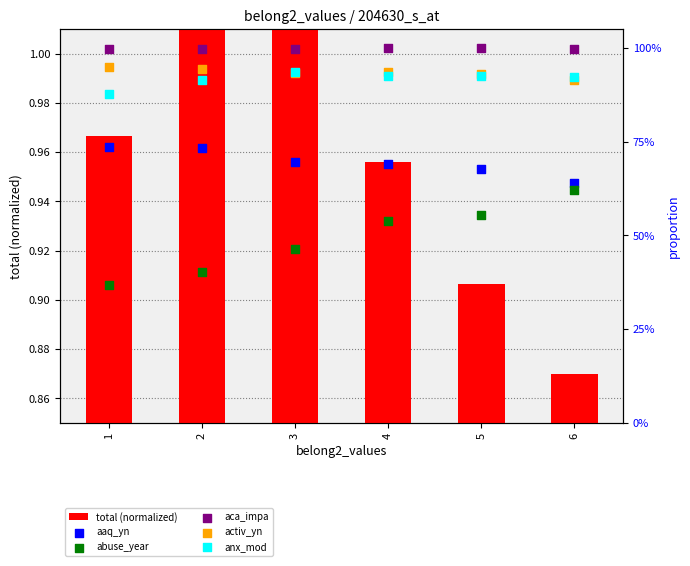

Which series reaches the maximum Y coordinate?

total (normalized)